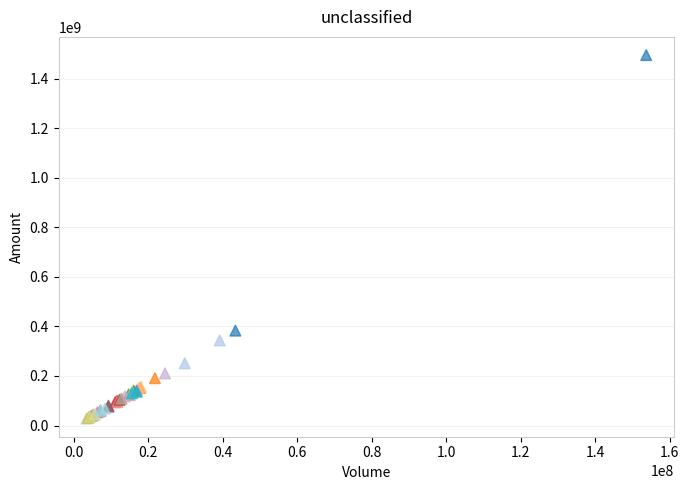

What Y value in the scatter plot is closest to 761437123?

383016256